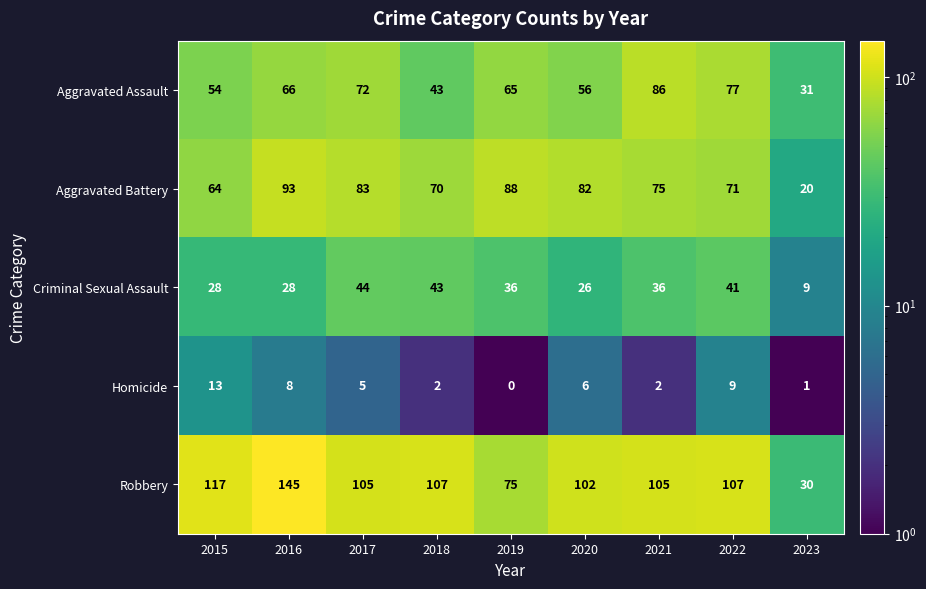

At which category is the sum across all series the highest?

2016